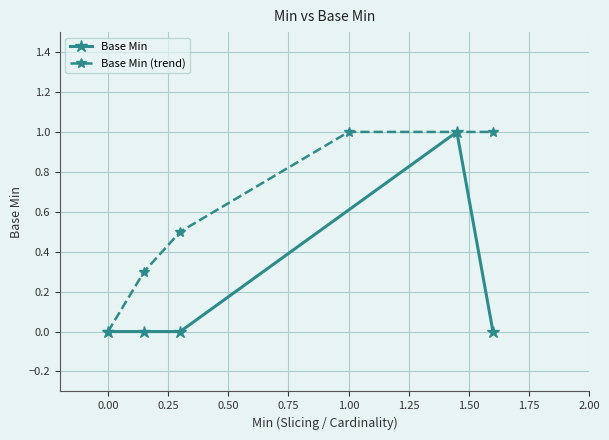

What is the difference between the second highest and second lowest values in the Base Min (trend) series?

0.7